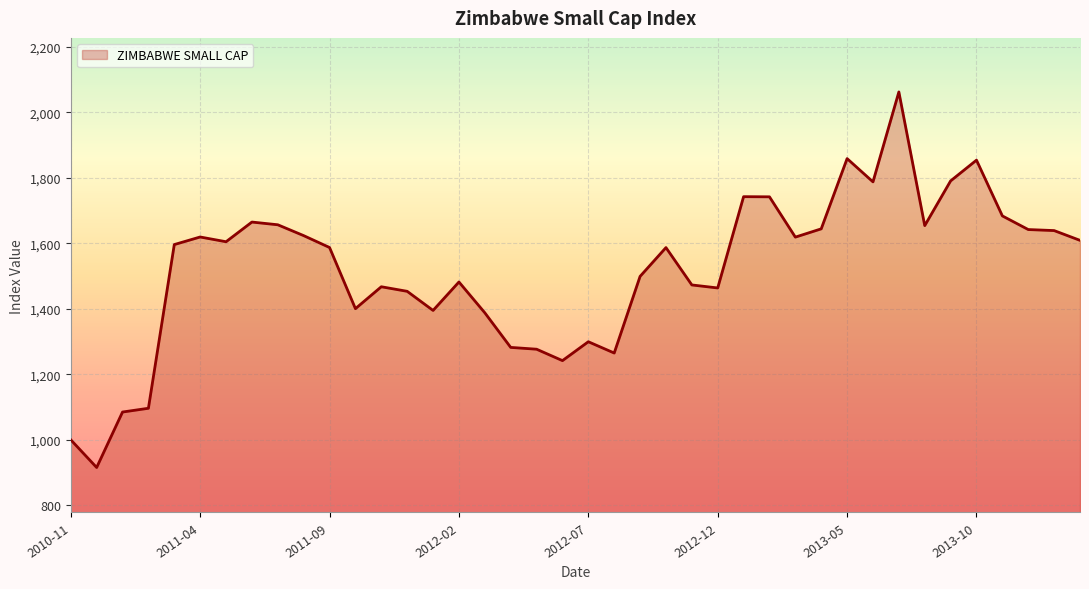

What is the average value?

1518.7